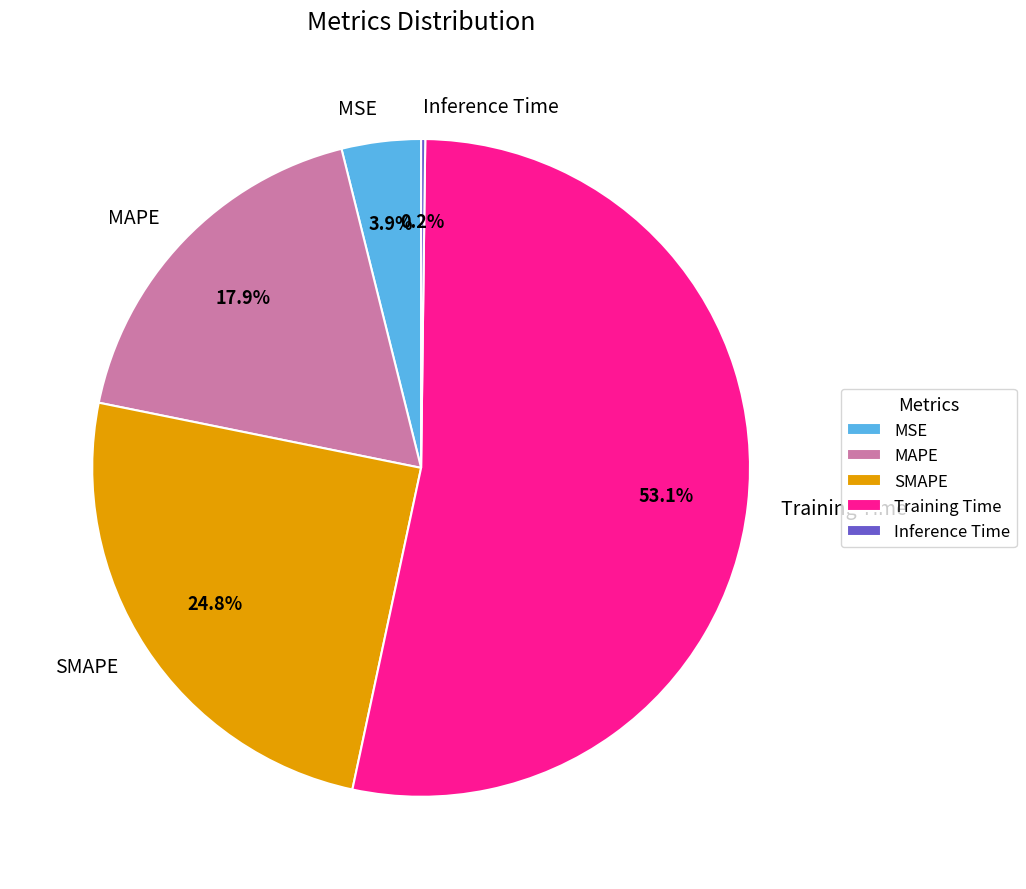

True or false: Training Time accounts for 46% of the total.

False